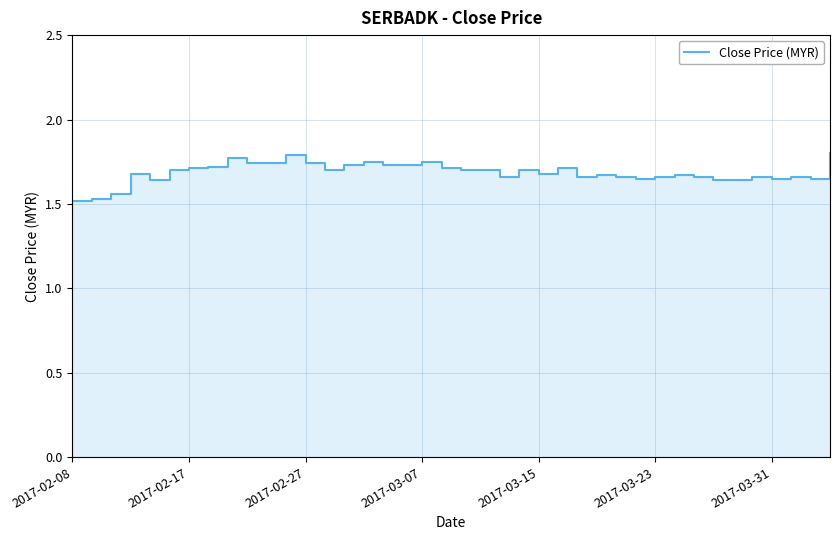

True or false: there are more than 2 points higher than both neighbors.

True